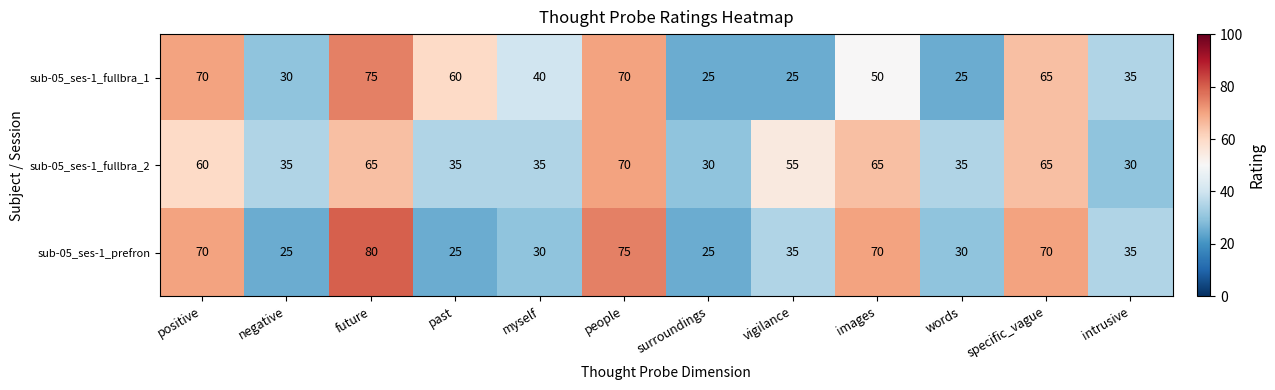

What is the lowest value of the sub-05_ses-1_fullbra_1 series?

25